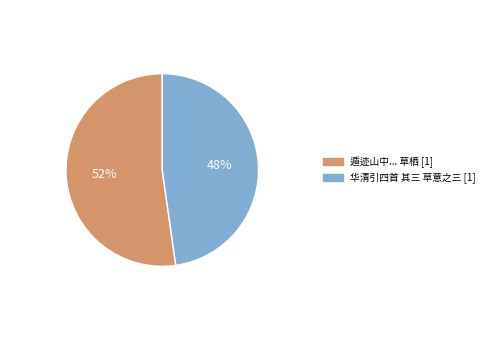

To the nearest percent, what is the average slice percentage?

50%